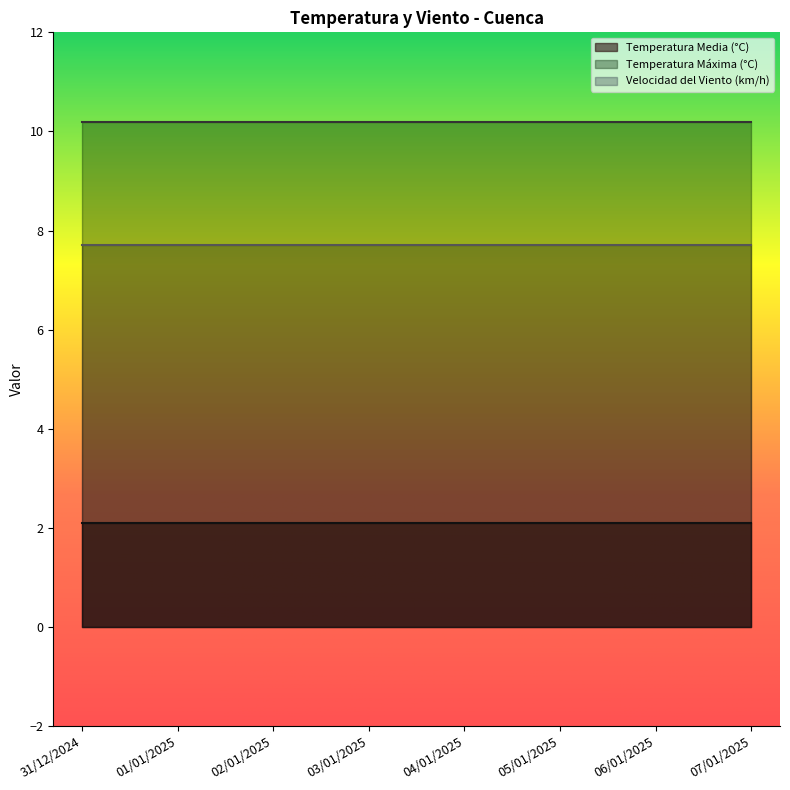

Between 03/01/2025 and 07/01/2025, which is larger?

03/01/2025